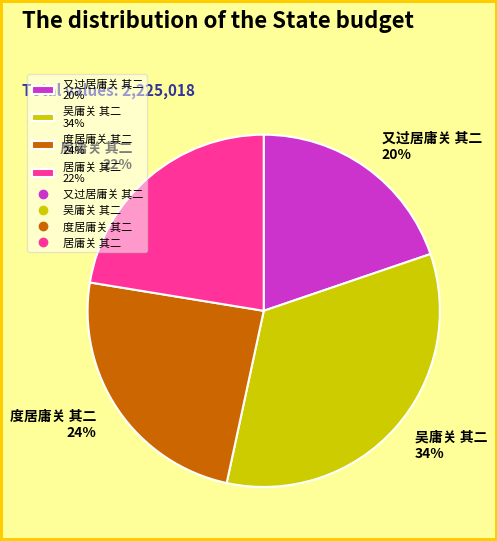

True or false: 居庸关 其二 accounts for 15% of the total.

False